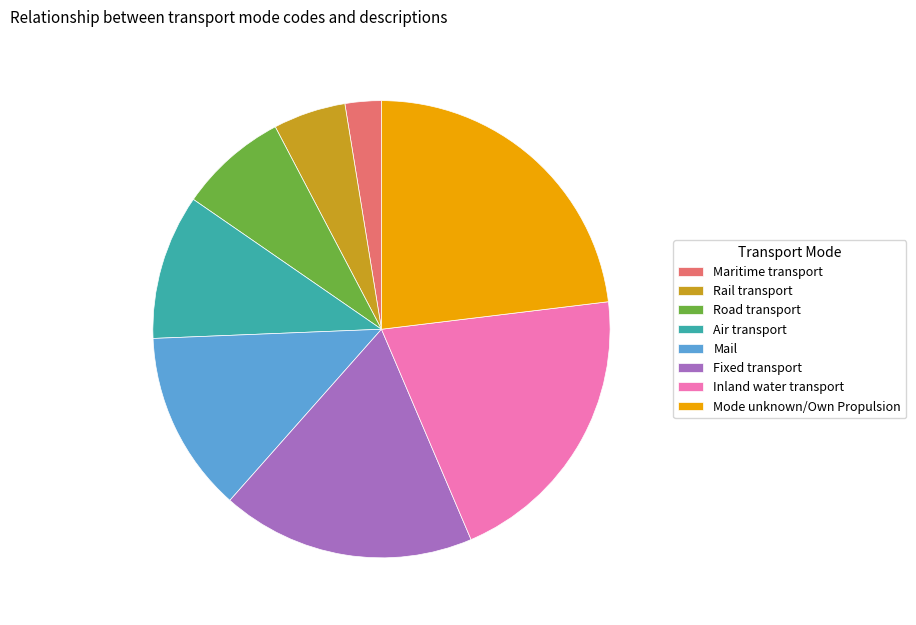

Which has a higher value, Fixed transport or Road transport?

Fixed transport